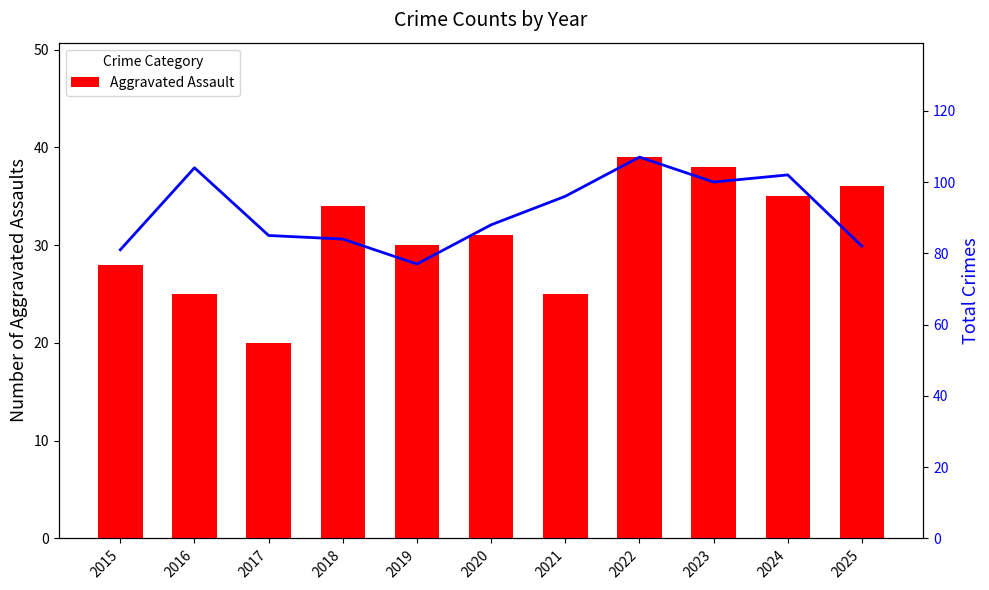

Which has a higher value, 2021 or 2017?

2021